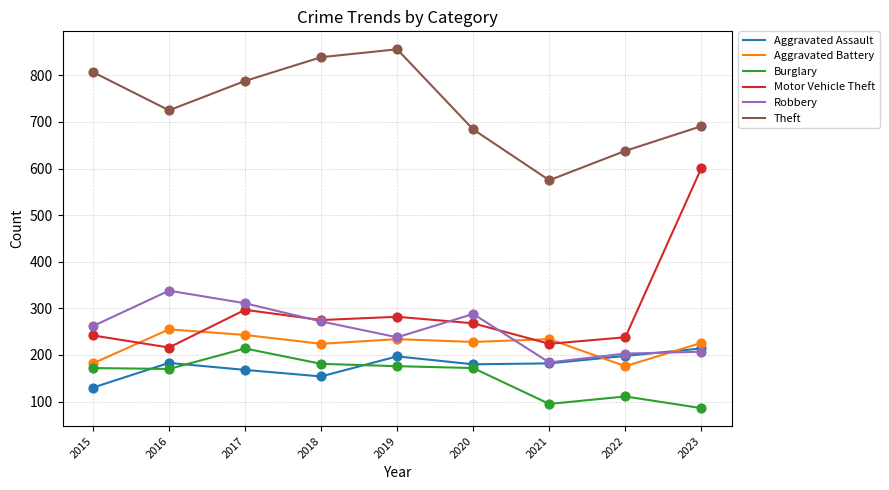

Between 2015 and 2021, which series saw the biggest shift?

Theft